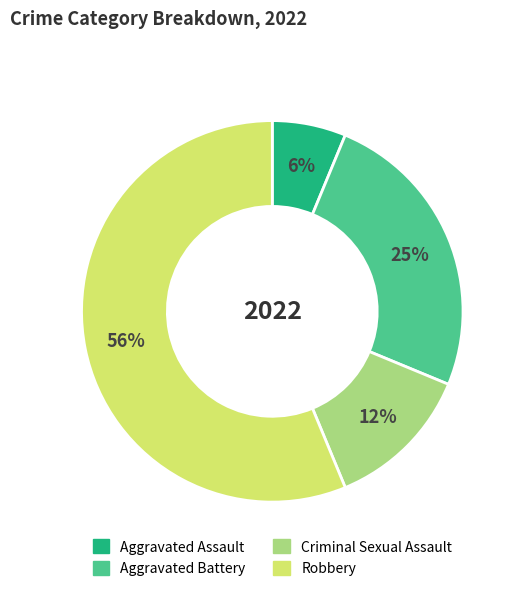

Which slice is the smallest?

Aggravated Assault